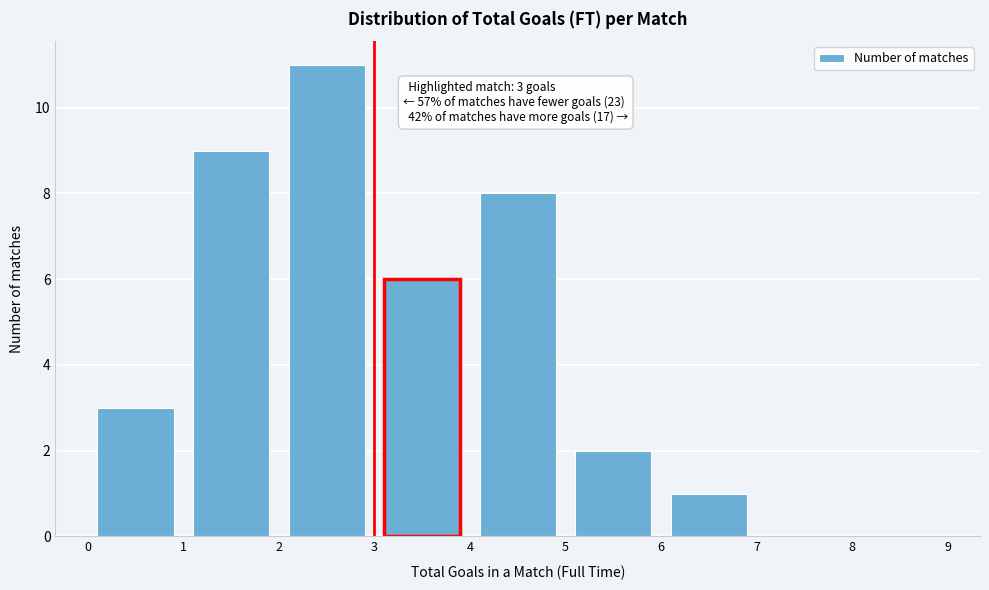

Over which range of the x-axis is the bar tallest?

2 to 3